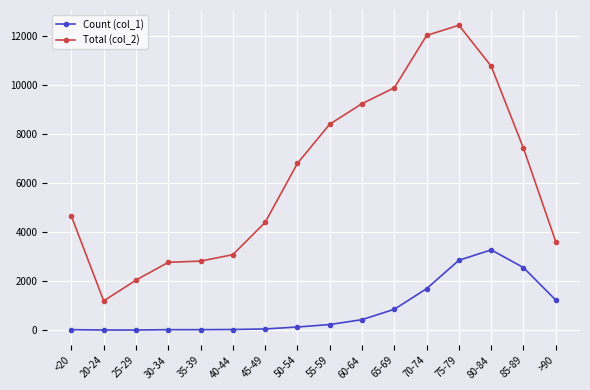

Count the number of categories in the chart.

16